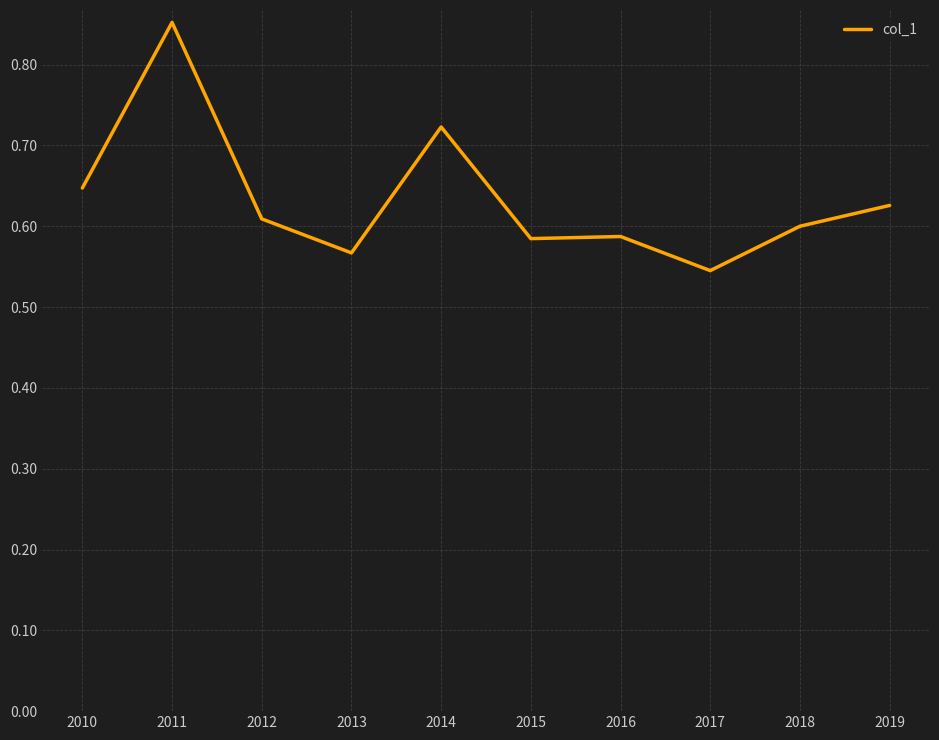

Which has a higher value, 2014 or 2010?

2014